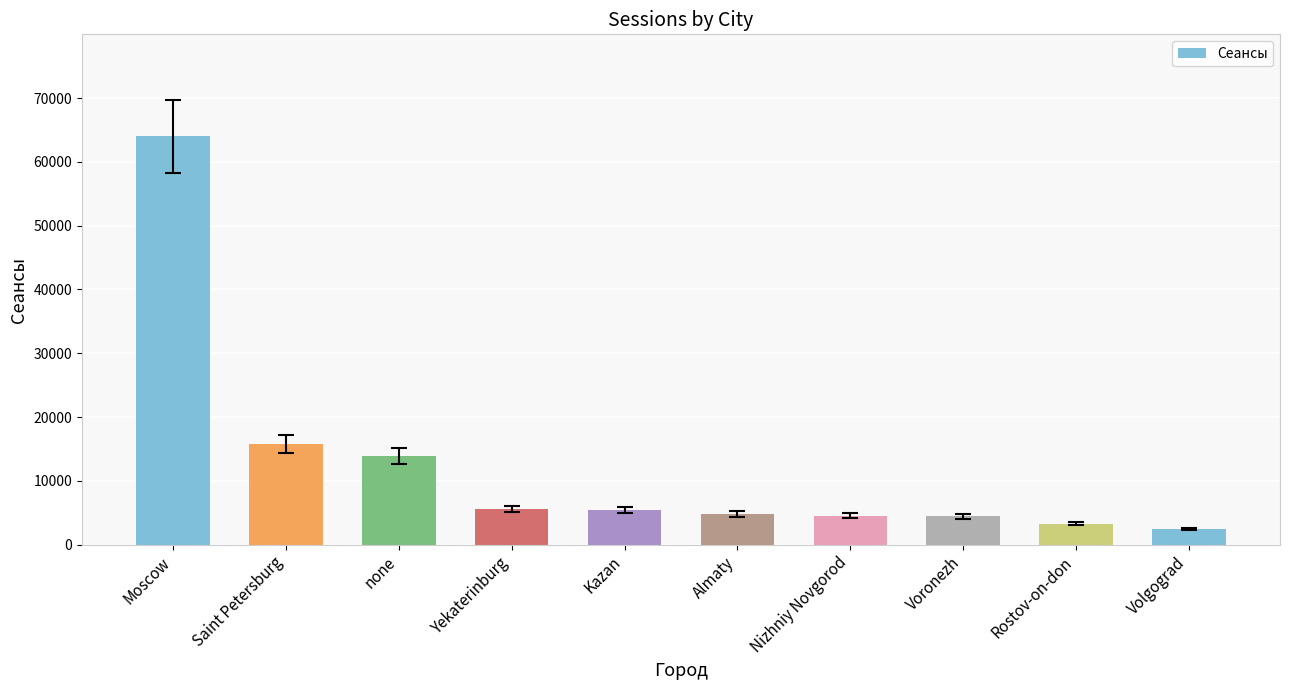

Between none and Voronezh, which is larger?

none